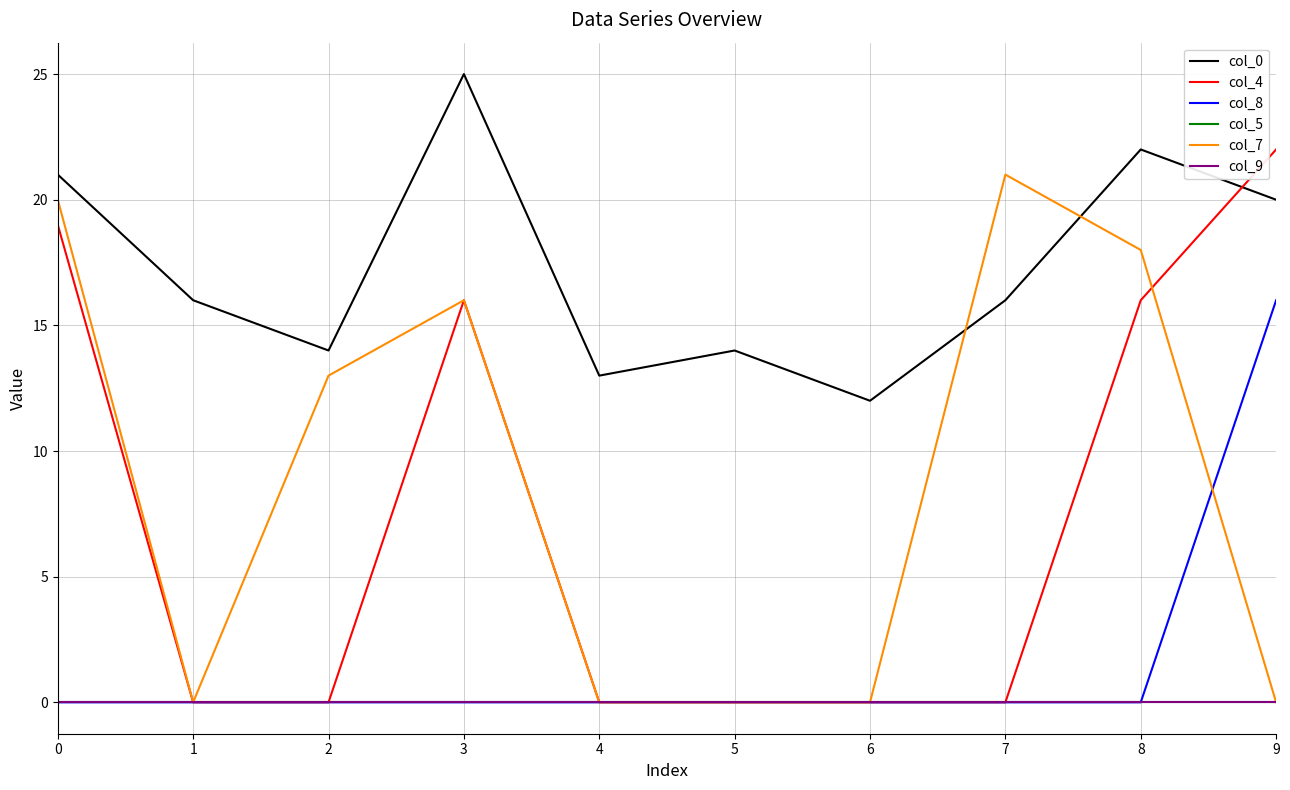

What is the total value across all series at 4?

13